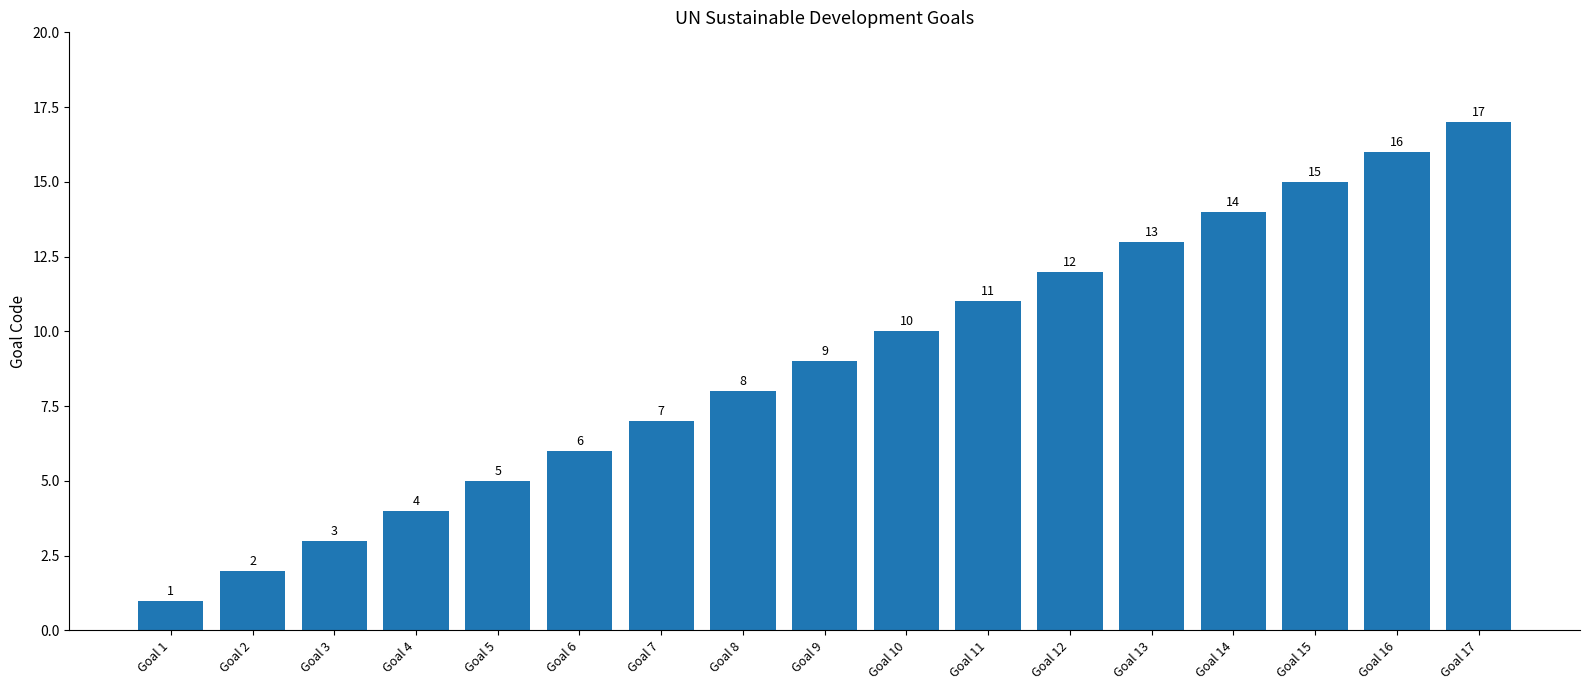

Rank the categories by value from highest to lowest.

Goal 17, Goal 16, Goal 15, Goal 14, Goal 13, Goal 12, Goal 11, Goal 10, Goal 9, Goal 8, Goal 7, Goal 6, Goal 5, Goal 4, Goal 3, Goal 2, Goal 1